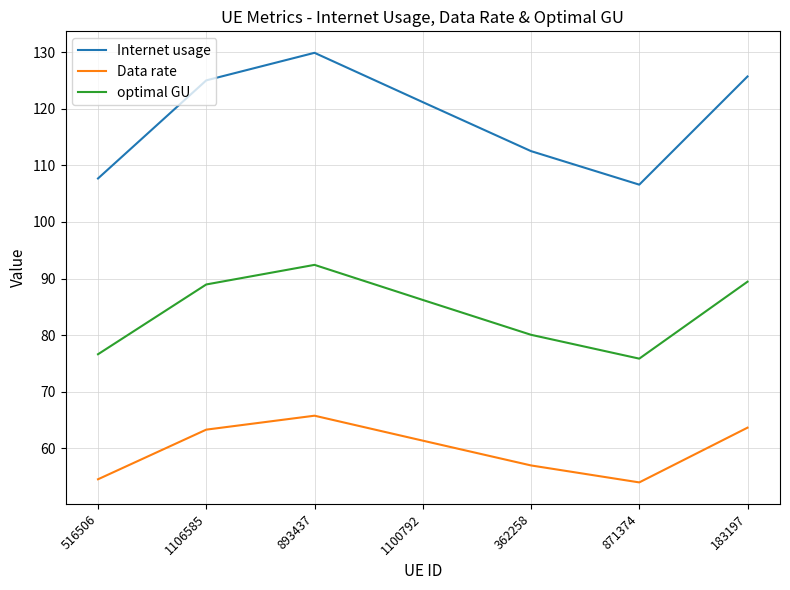

Does the chart have visible grid lines?

Yes